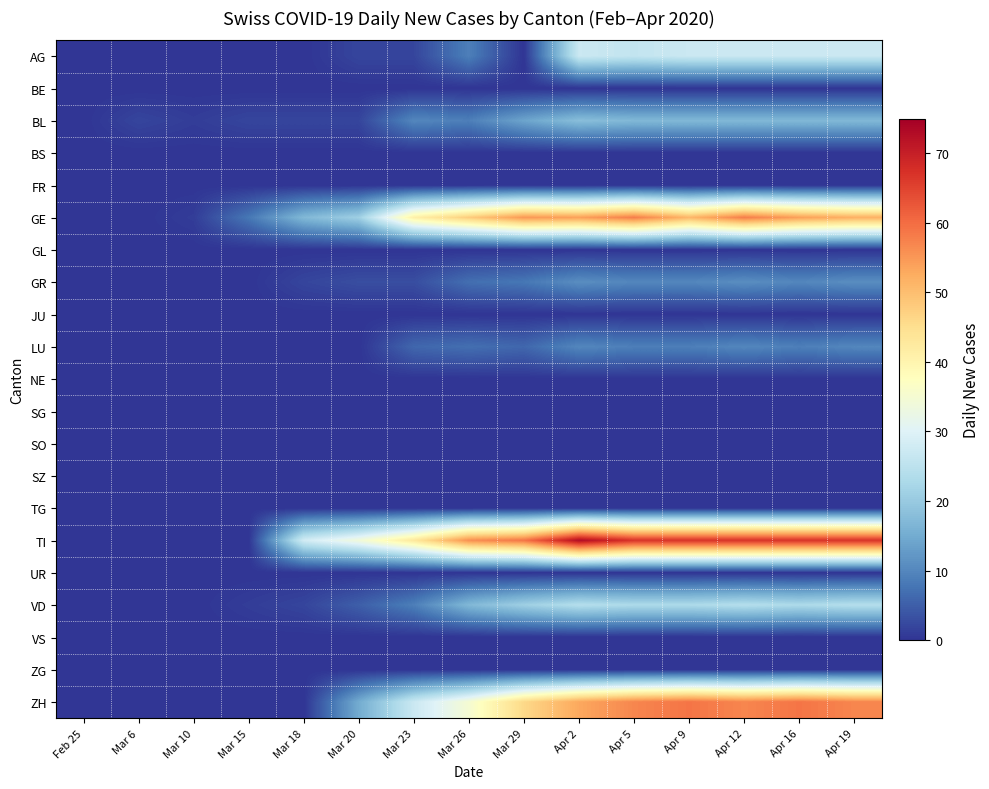

Between Apr 19 and Apr 16, which is larger?

Apr 19